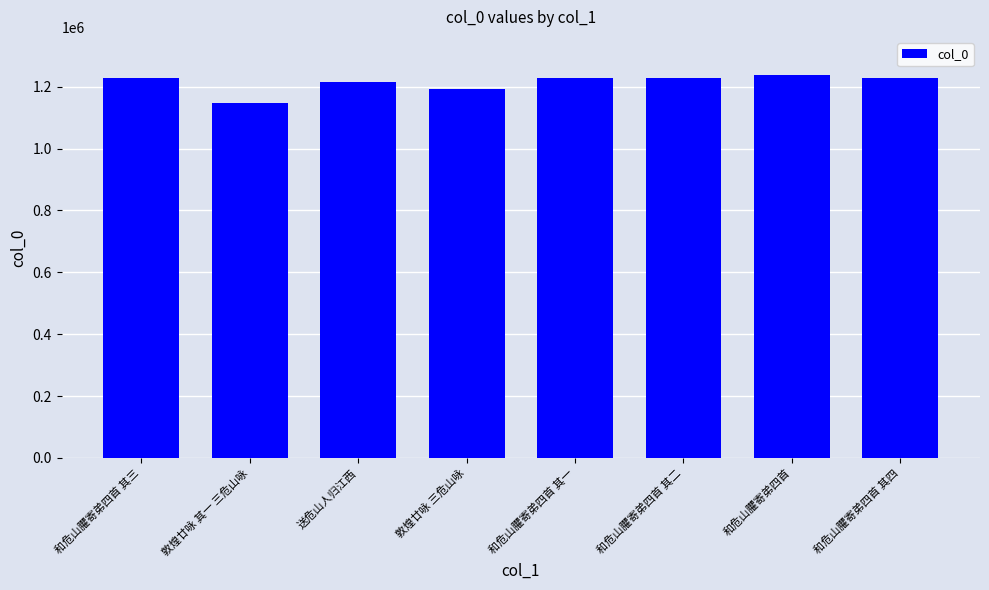

Is it true that the value at 送危山人归江西 is 770546?

False